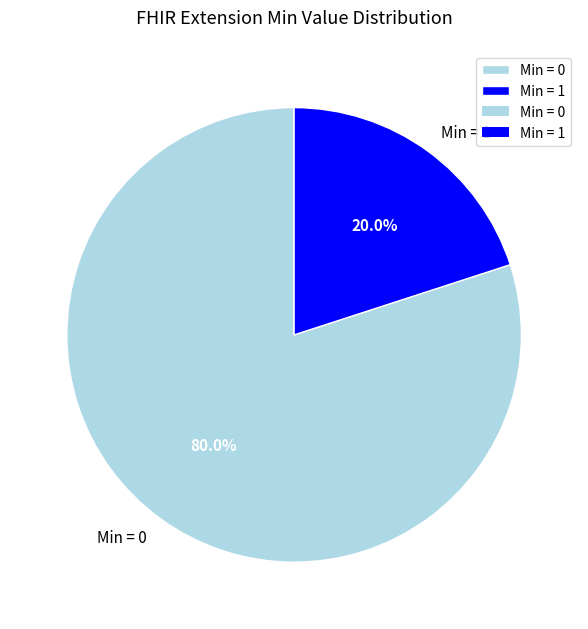

Is there a majority slice in this chart?

Yes